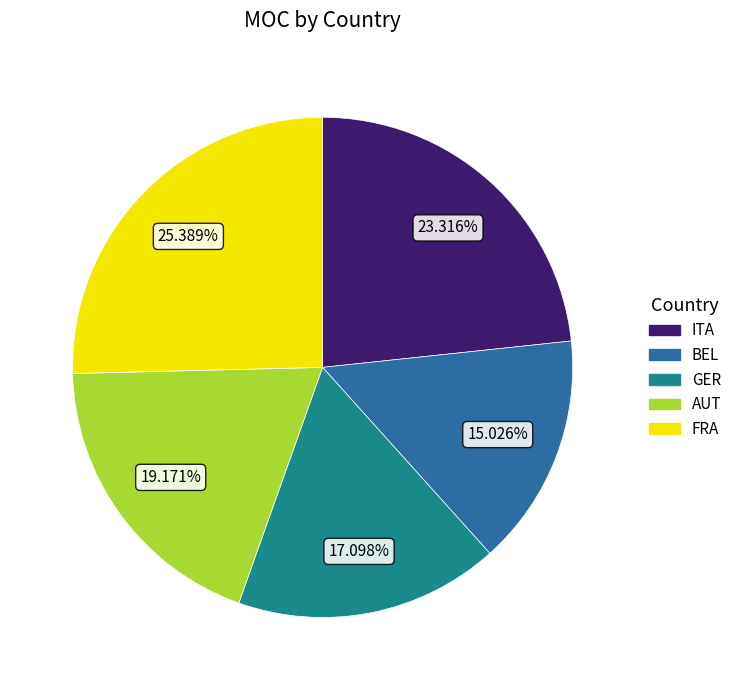

How many segments does this pie chart have?

5